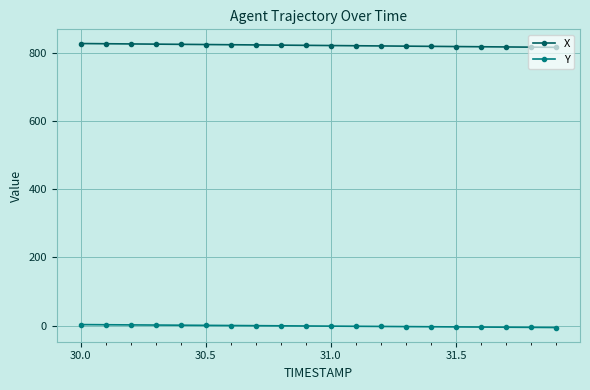

What is the minimum value shown in the chart?

-5.5